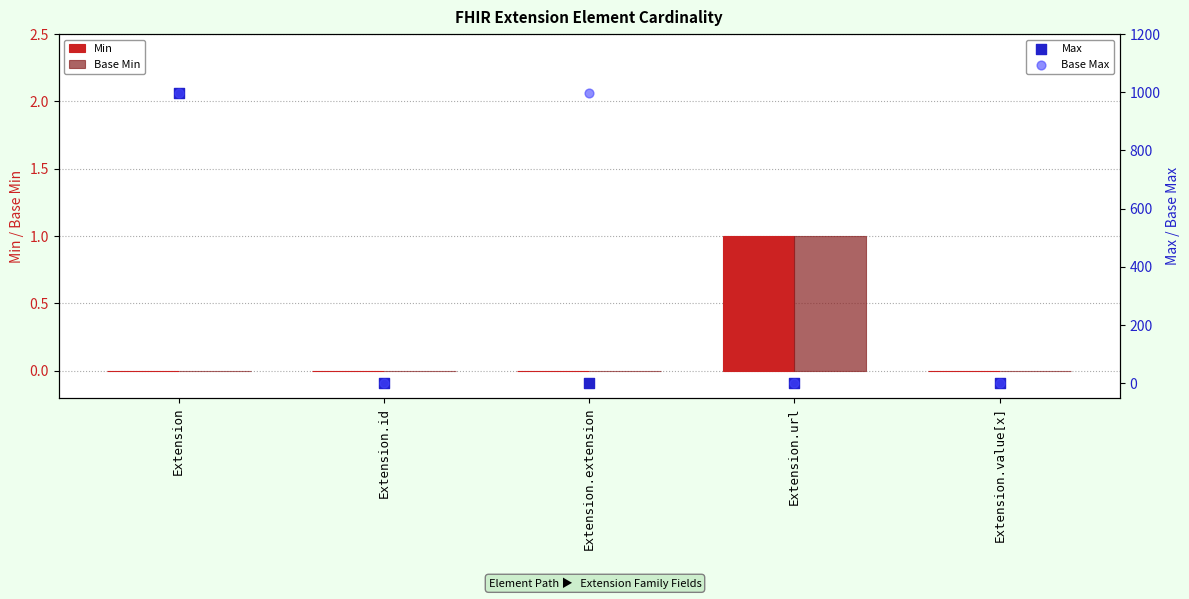

Is the value of Max at Extension.value[x] greater than the value of Base Min at Extension.url?

No